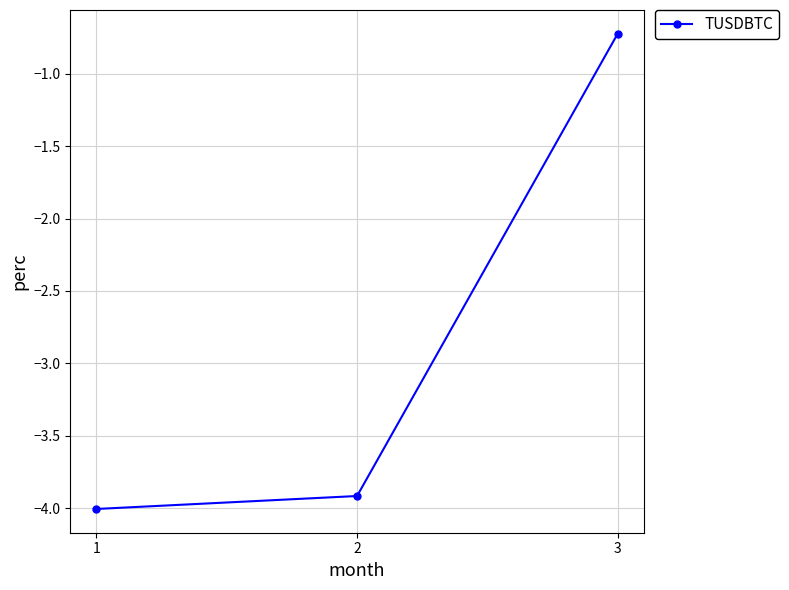

True or false: the data shows -1.1 at 2.

False